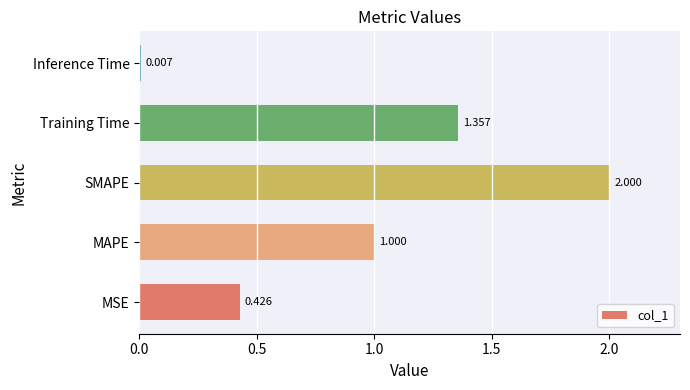

List the labels in order of value, smallest first.

Inference Time, MSE, MAPE, Training Time, SMAPE